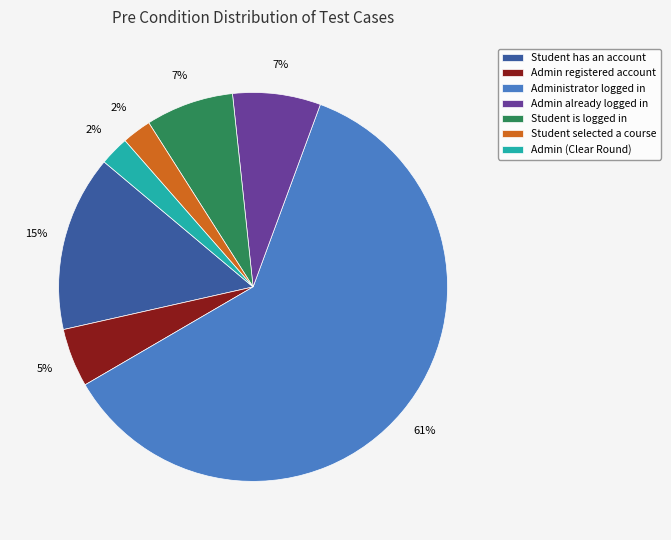

Which slice is the largest?

Administrator logged in